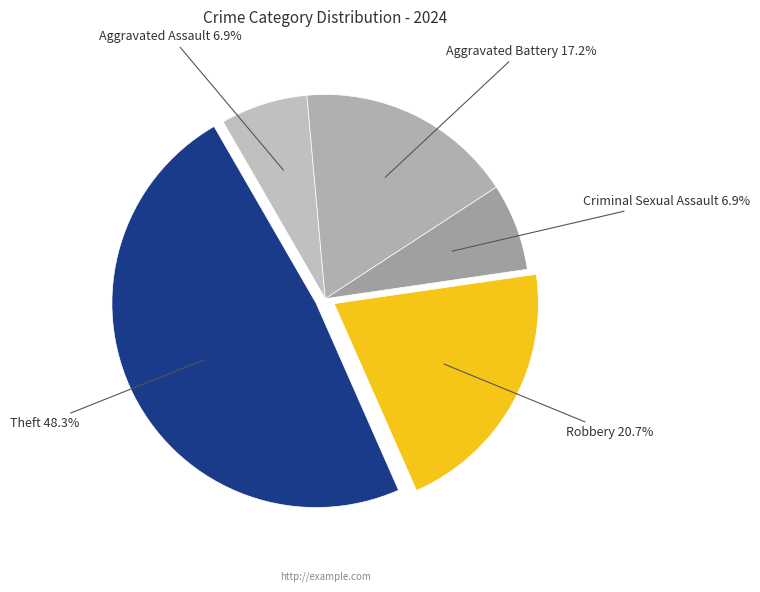

Does any single category account for the majority?

No